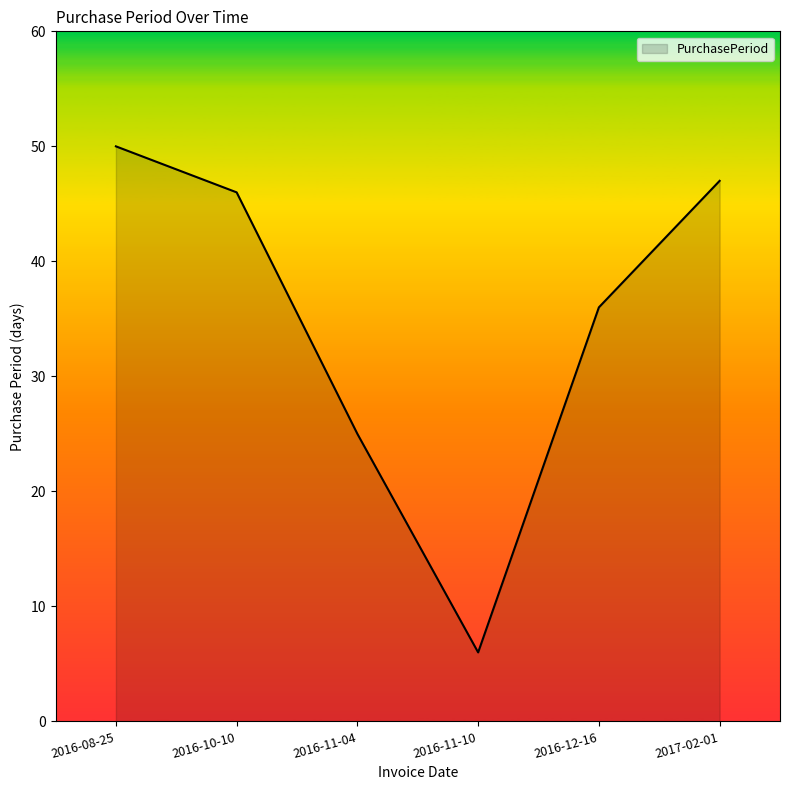

How many lines are shown in the chart?

1